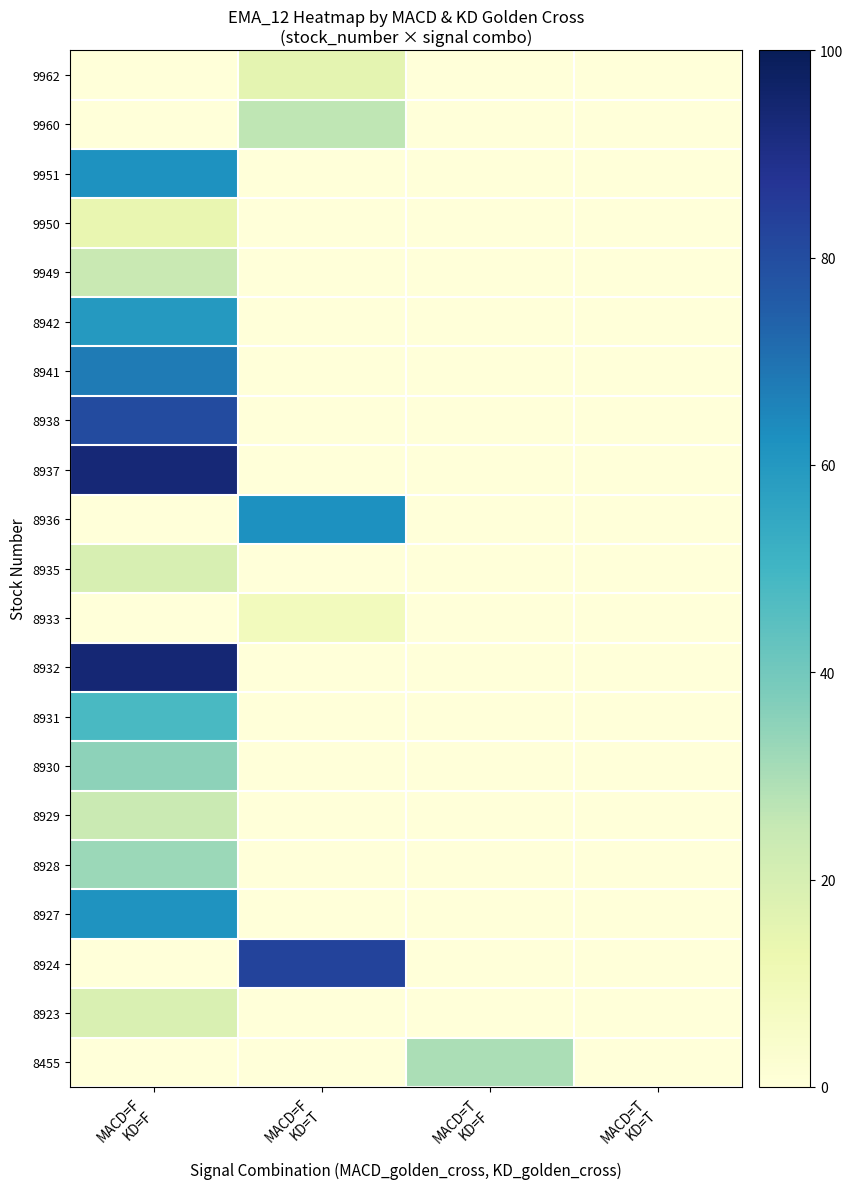

What is the total value across all series at MACD=F
KD=F?

735.6